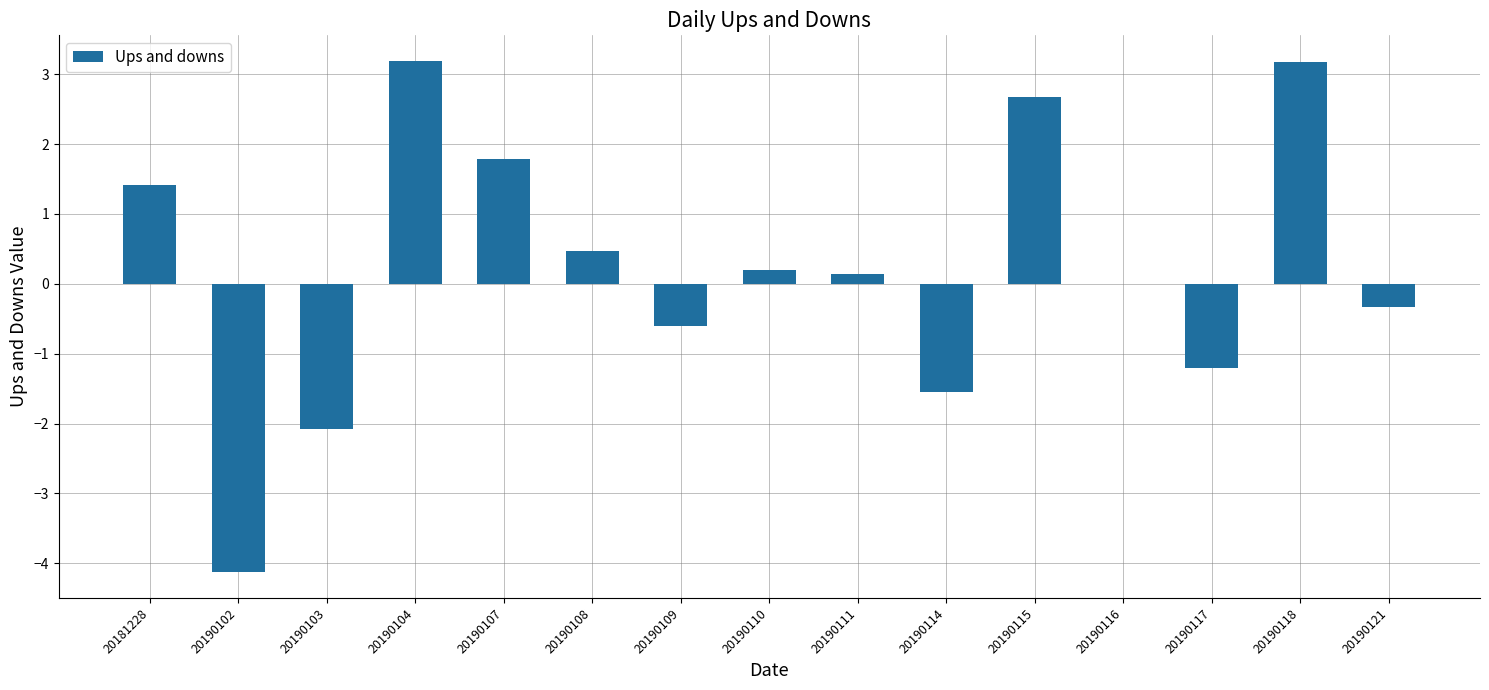

What is the greatest value displayed?

3.2